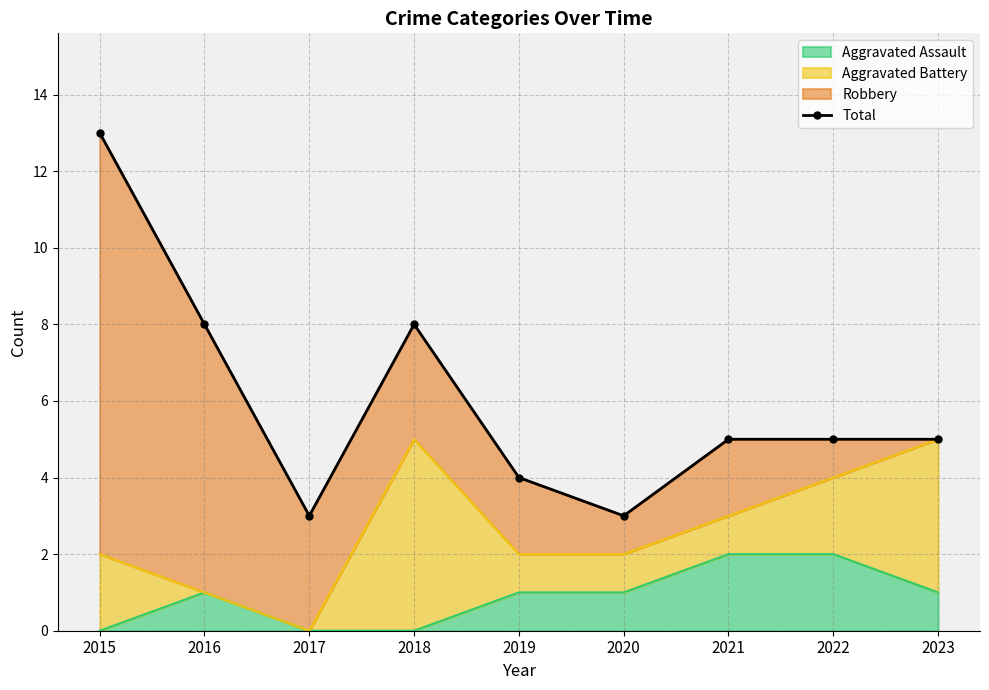

Is it true that the value at 2018 is 4?

False